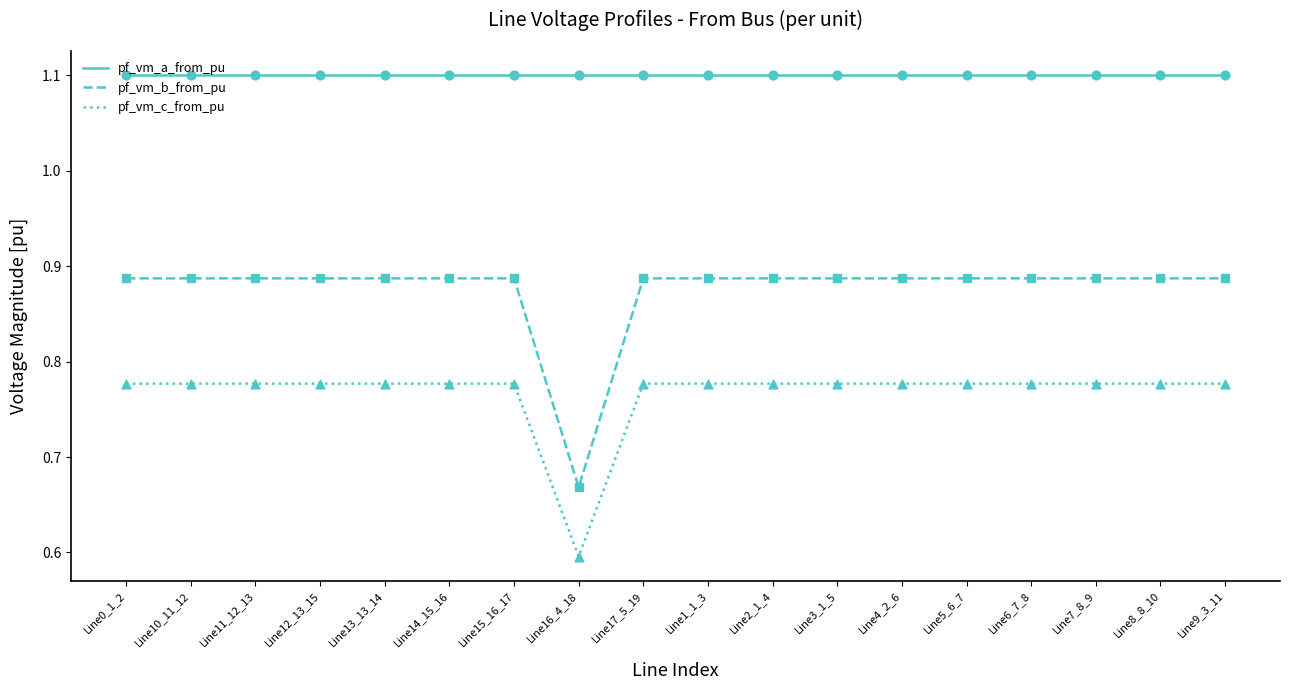

Which series has the largest total across all categories?

pf_vm_a_from_pu